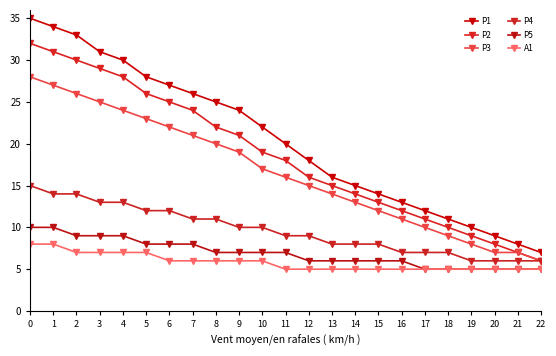

Reading right to left, transcribe all the data shown in this chart.

P1: 22=7	21=8	20=9	19=10	18=11	17=12	16=13	15=14	14=15	13=16	12=18	11=20	10=22	9=24	8=25	7=26	6=27	5=28	4=30	3=31	2=33	1=34	0=35
P2: 22=6	21=7	20=8	19=9	18=10	17=11	16=12	15=13	14=14	13=15	12=16	11=18	10=19	9=21	8=22	7=24	6=25	5=26	4=28	3=29	2=30	1=31	0=32
P3: 22=6	21=7	20=7	19=8	18=9	17=10	16=11	15=12	14=13	13=14	12=15	11=16	10=17	9=19	8=20	7=21	6=22	5=23	4=24	3=25	2=26	1=27	0=28
P4: 22=6	21=6	20=6	19=6	18=7	17=7	16=7	15=8	14=8	13=8	12=9	11=9	10=10	9=10	8=11	7=11	6=12	5=12	4=13	3=13	2=14	1=14	0=15
P5: 22=5	21=5	20=5	19=5	18=5	17=5	16=6	15=6	14=6	13=6	12=6	11=7	10=7	9=7	8=7	7=8	6=8	5=8	4=9	3=9	2=9	1=10	0=10
A1: 22=5	21=5	20=5	19=5	18=5	17=5	16=5	15=5	14=5	13=5	12=5	11=5	10=6	9=6	8=6	7=6	6=6	5=7	4=7	3=7	2=7	1=8	0=8